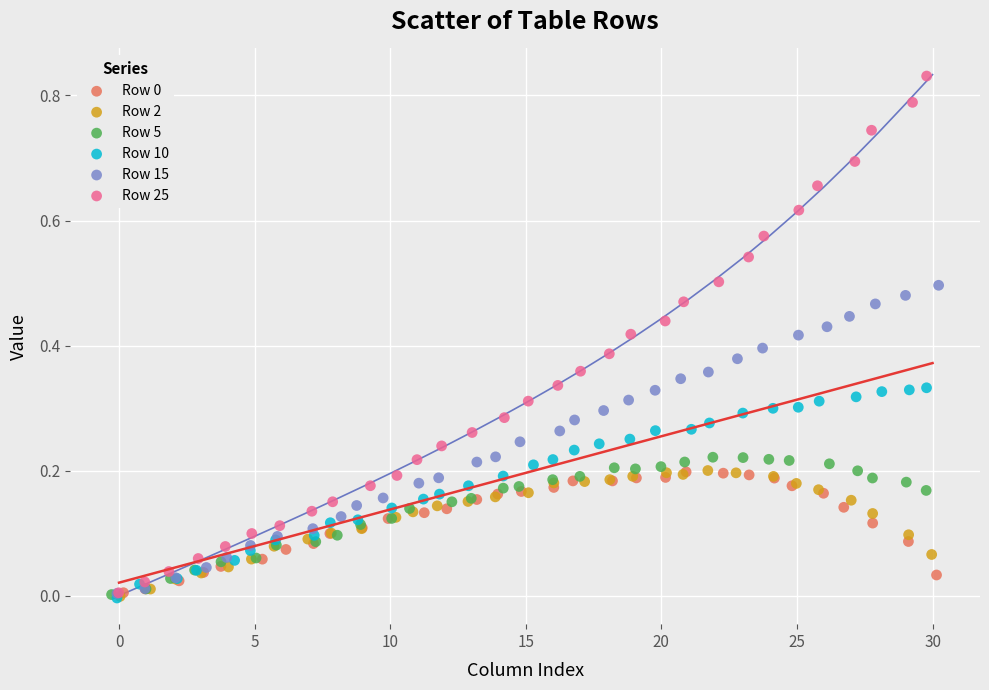

Which series has the largest Y range (max minus min)?

Row 25